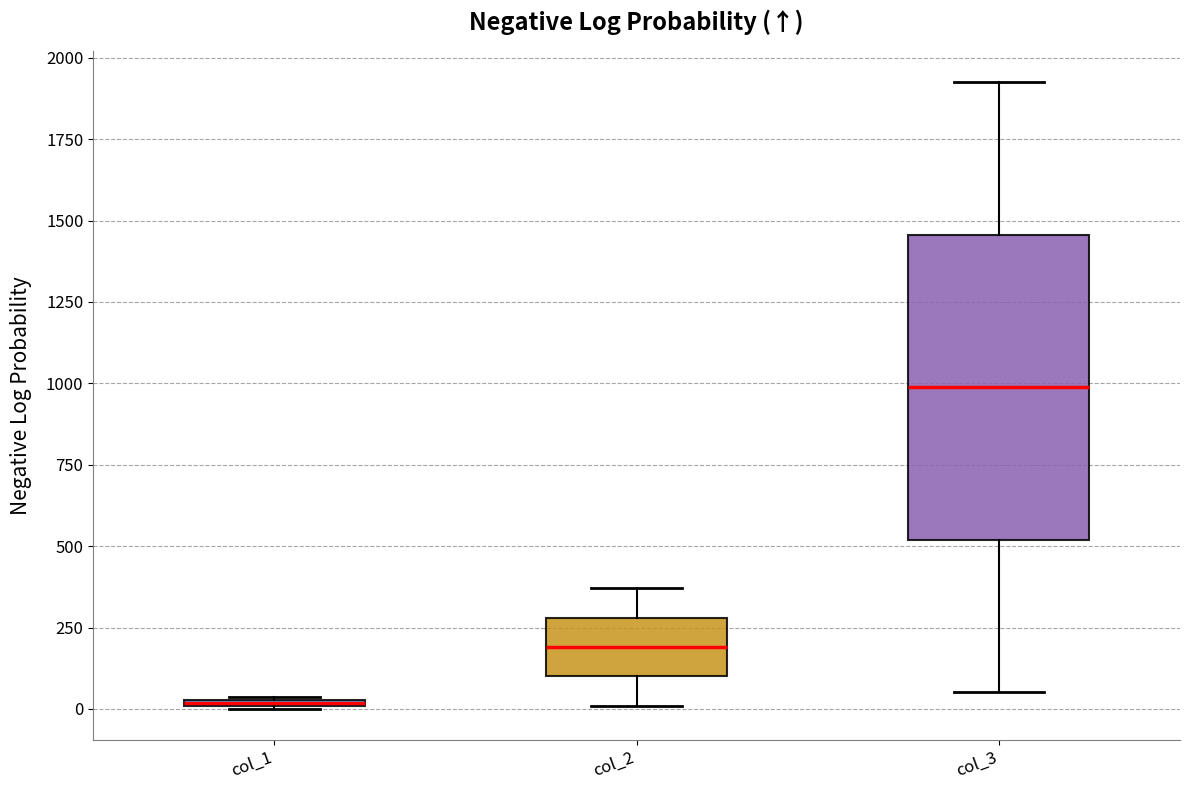

Where is the lower edge of the box for col_1 on the y-axis? The values are not printed on the chart, so give them approximately, as read against the axis.

0